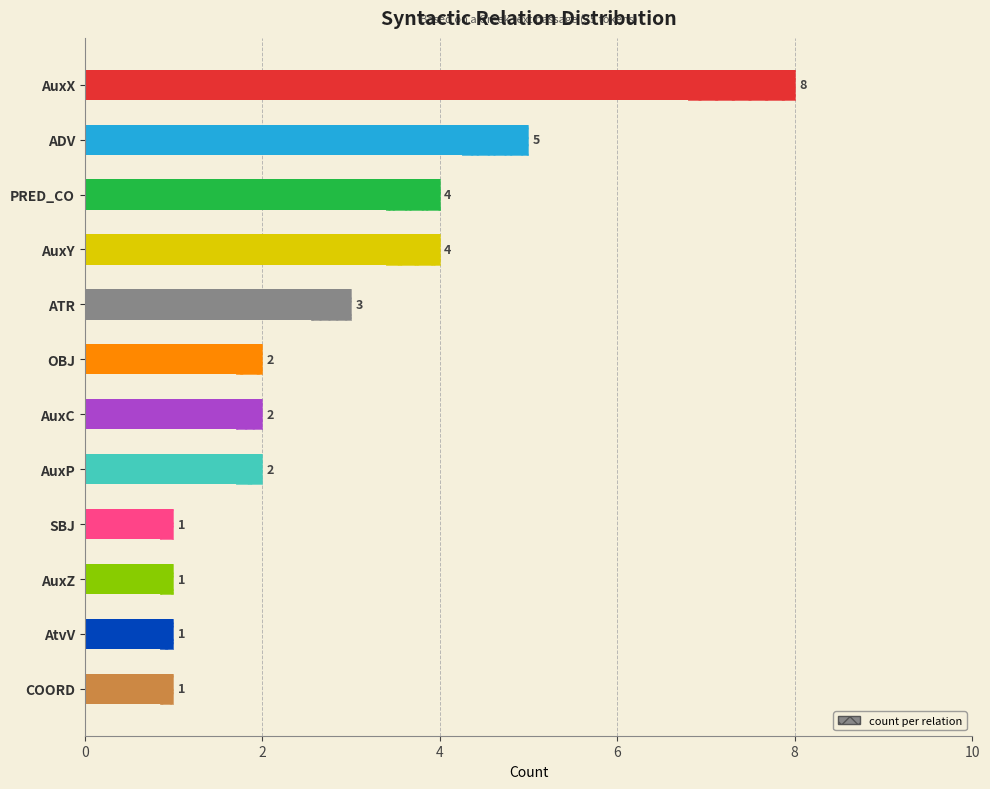

Reading right to left, what are all the values shown in this chart?

1	1	1	1	2	2	2	3	4	4	5	8